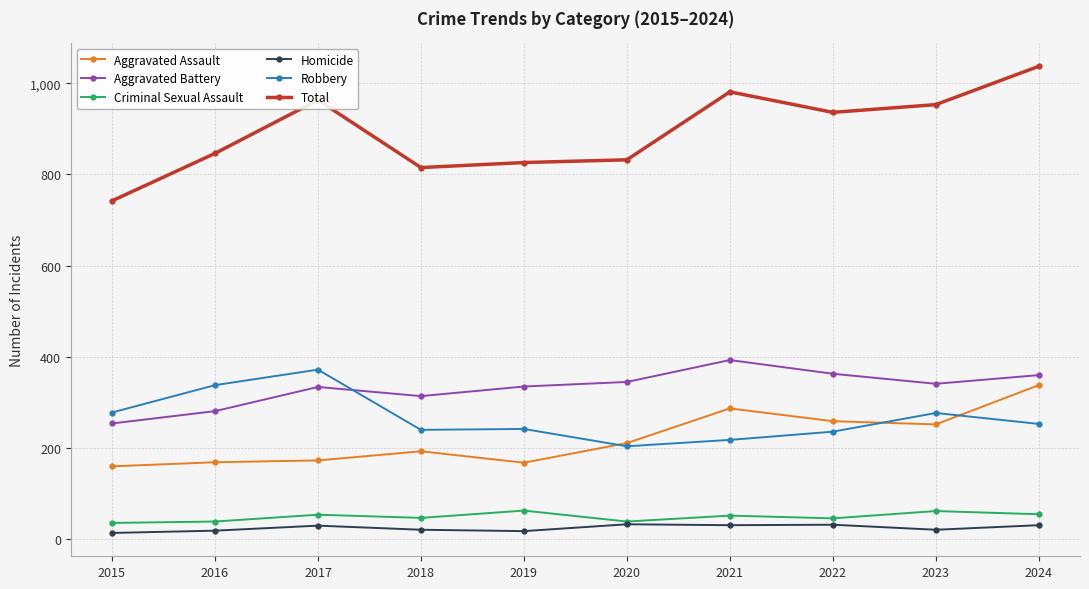

Is it true that Aggravated Assault equals 193 at 2018?

True